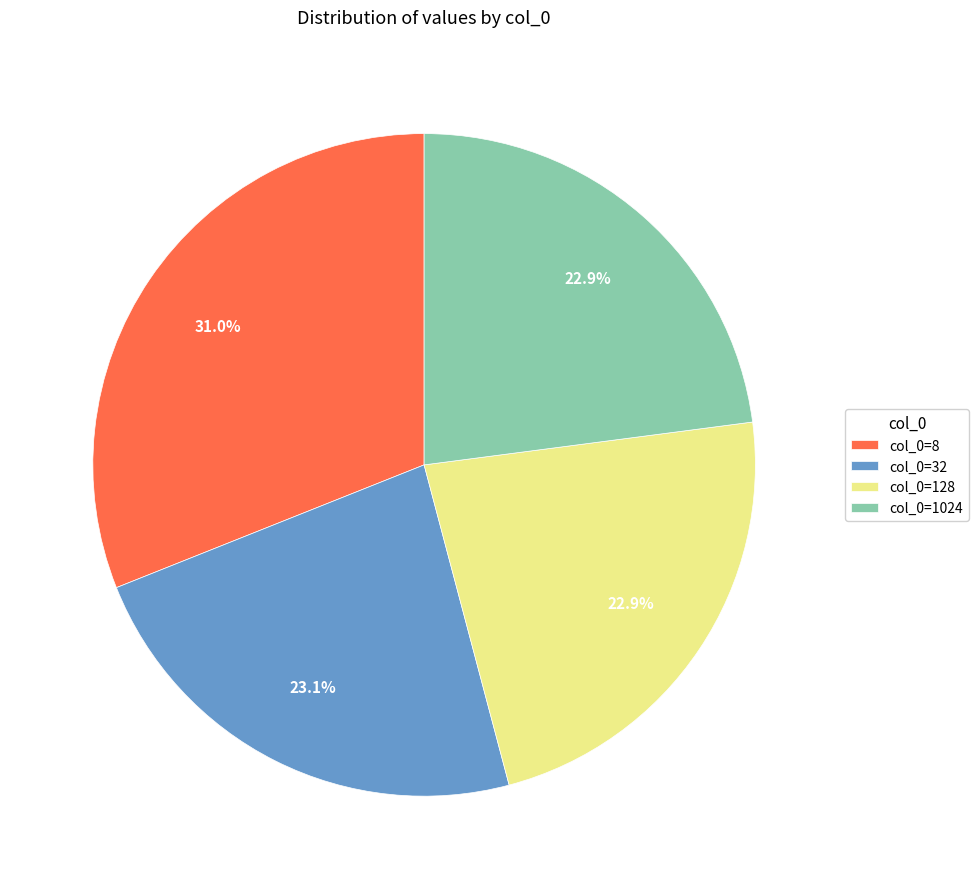

Which category has the biggest portion of the pie?

col_0=8